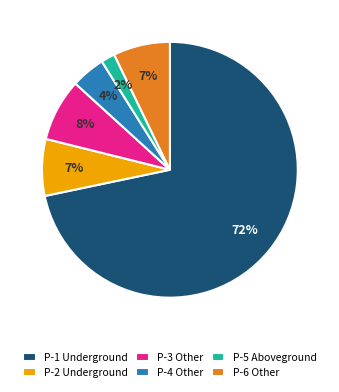

Is the sum of P-6 Other and P-1 Underground greater than half?

Yes